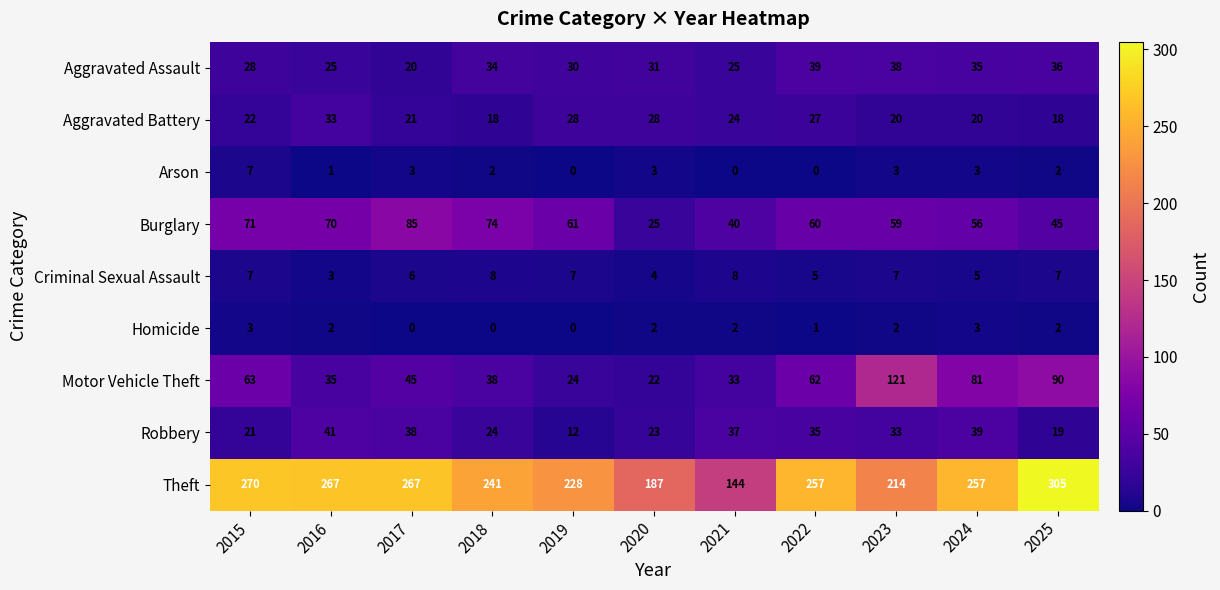

Where is Burglary nearest to the value 55?

2024